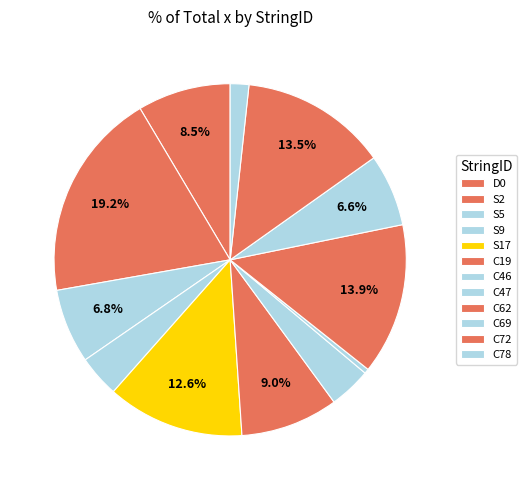

Which has a higher value, S5 or C62?

C62